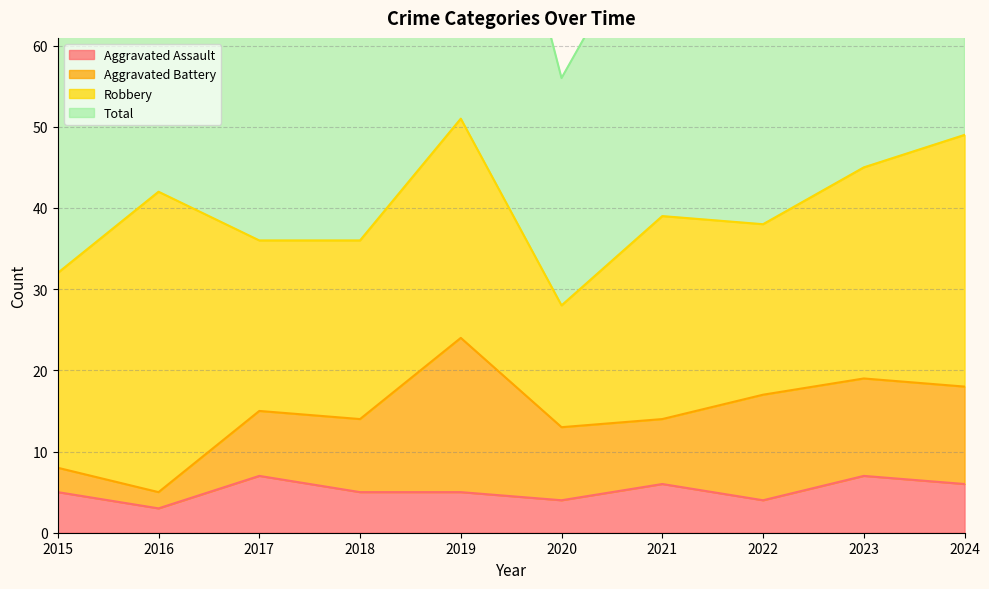

Where is the first local minimum for Aggravated Assault?

2016